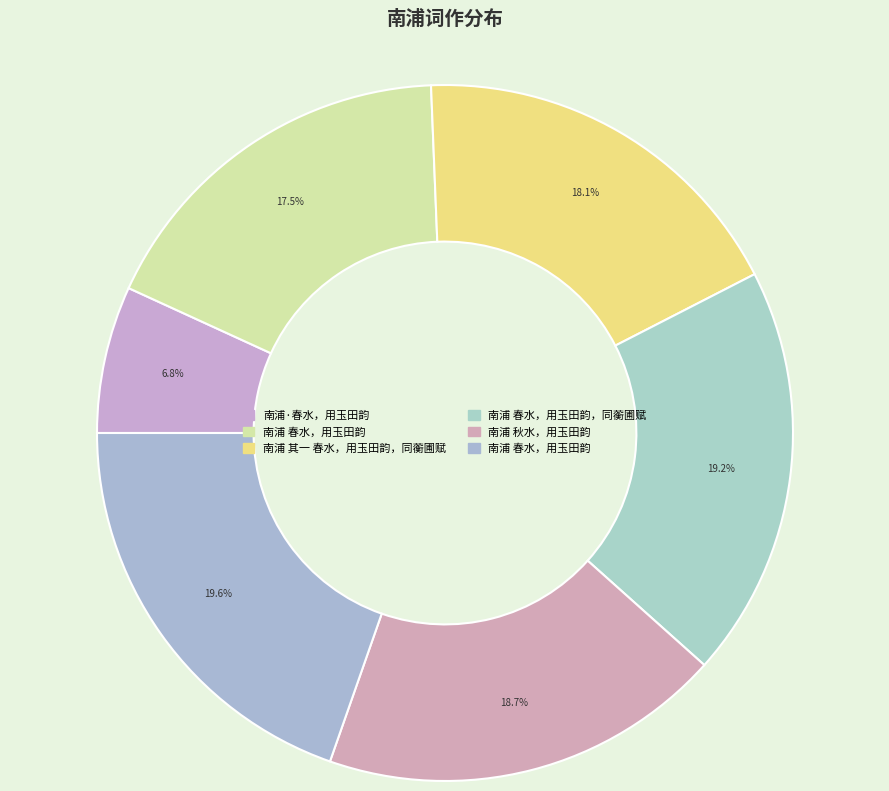

Count the number of slices in the pie.

6